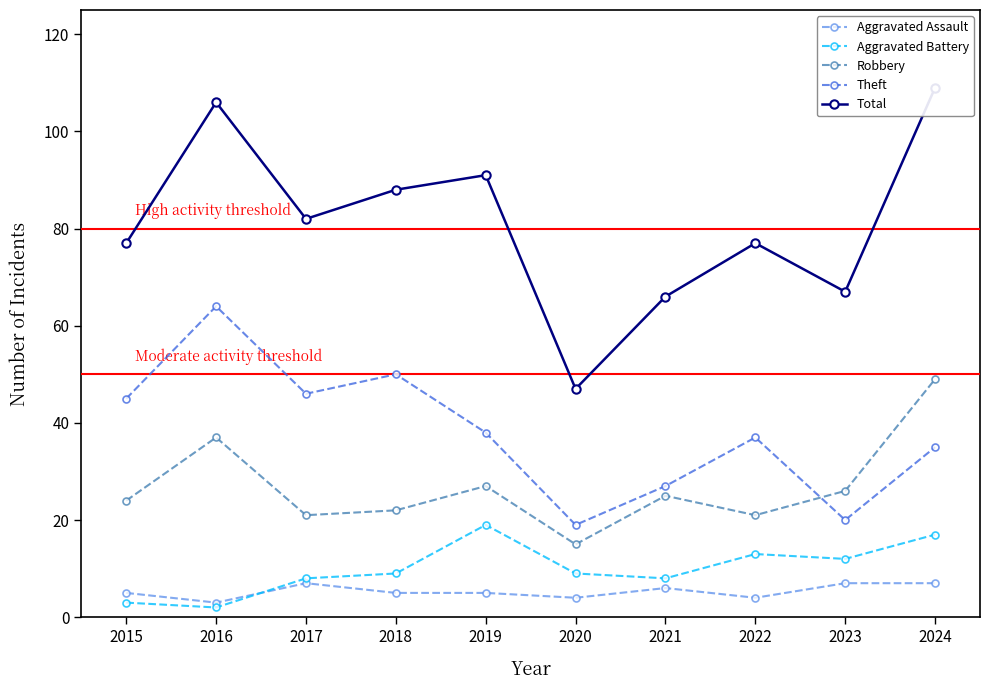

Is it true that Aggravated Battery equals 12 at 2020?

False